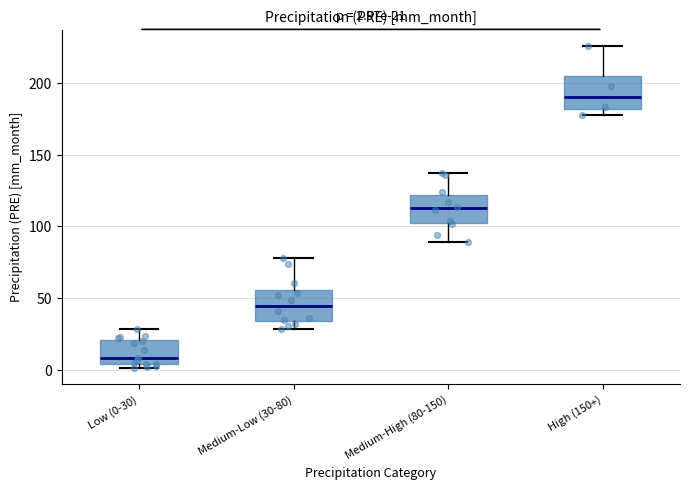

Which box's median line is the lowest?

Low (0-30)